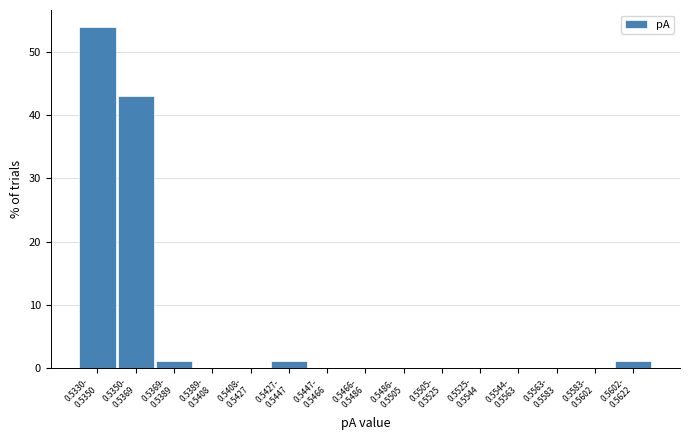

What is the maximum value shown in the chart?

54